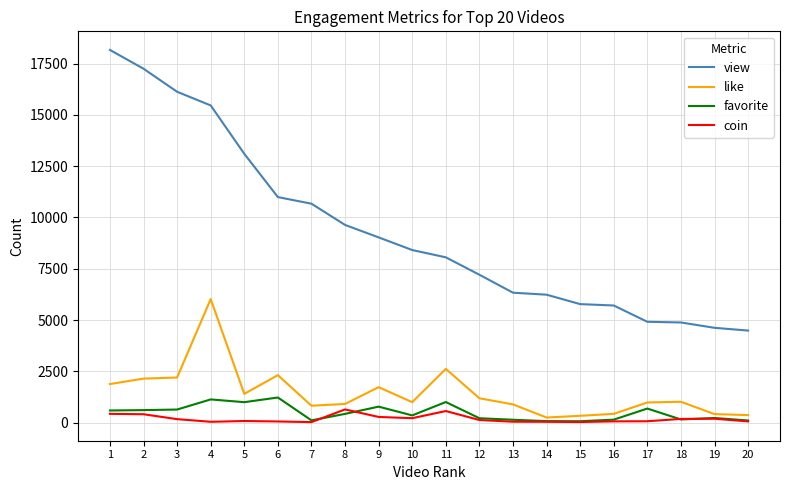

The value of view at 9 is 9028. True or false?

True